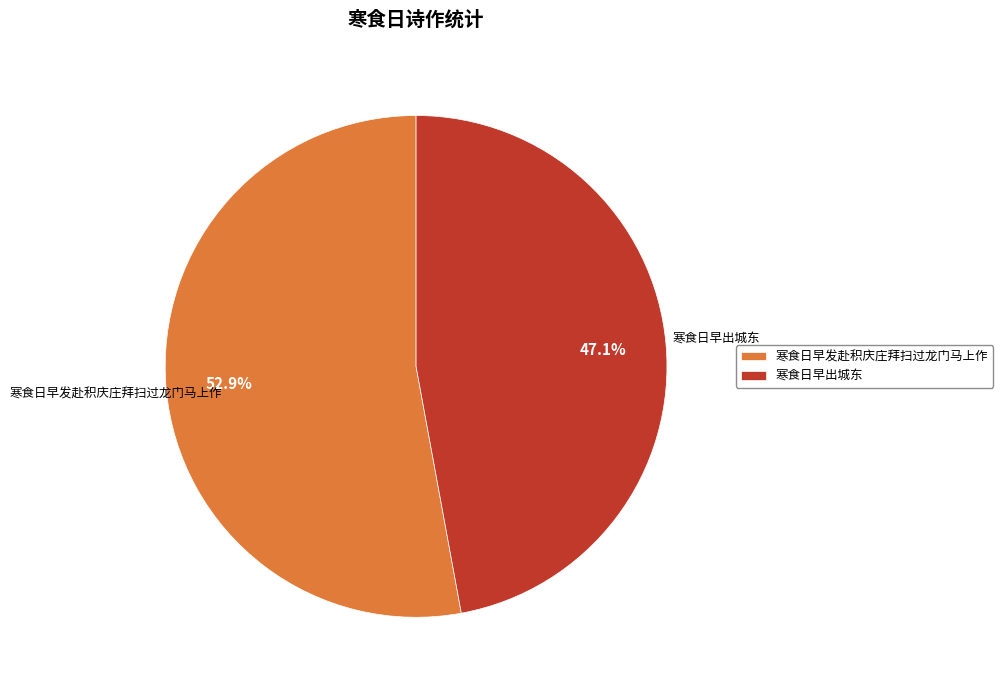

Which slice is the largest?

寒食日早发赴积庆庄拜扫过龙门马上作